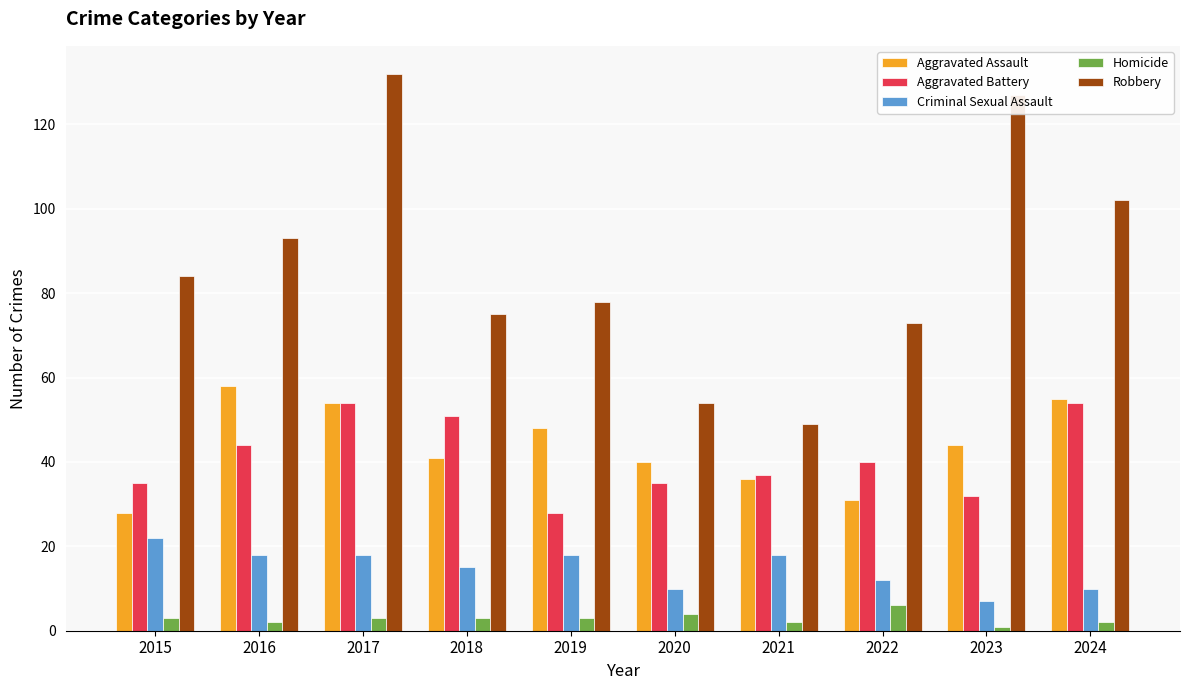

What is the value of the Homicide bar at the 8th from the left?

6